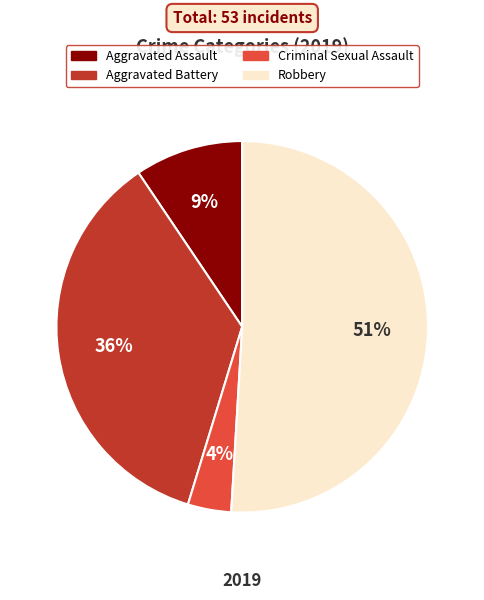

Is it true that Aggravated Assault is 23% of the pie?

False